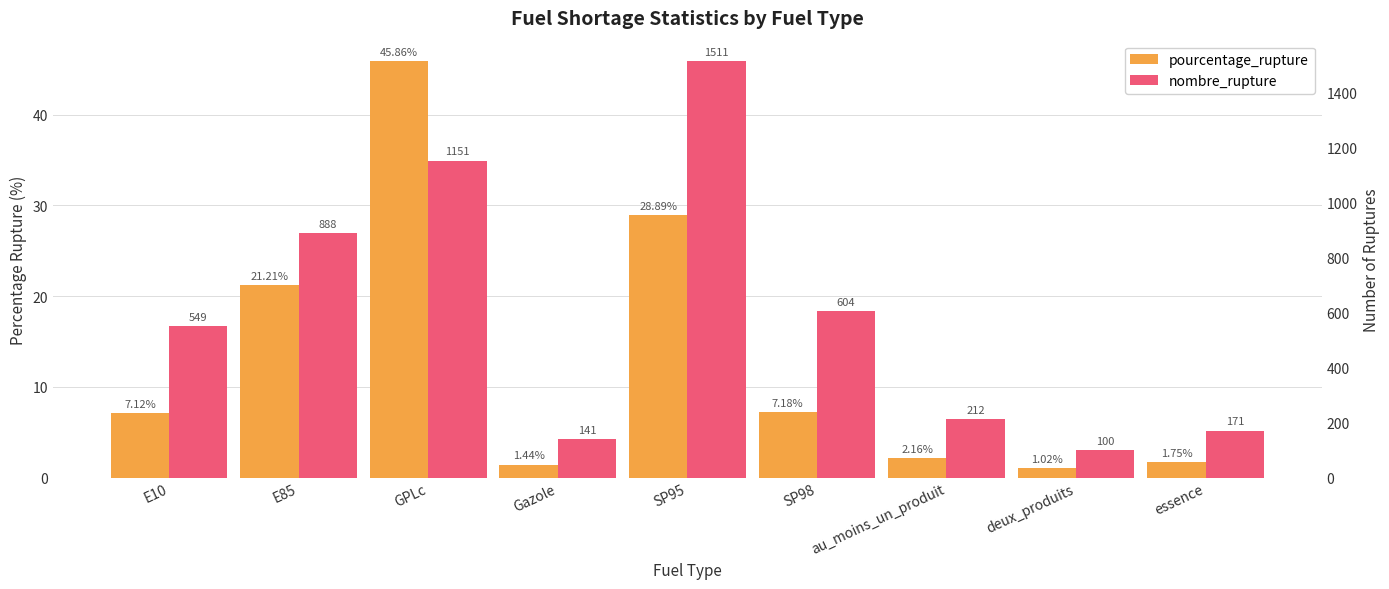

Where does the pourcentage_rupture series first go above 7?

E10